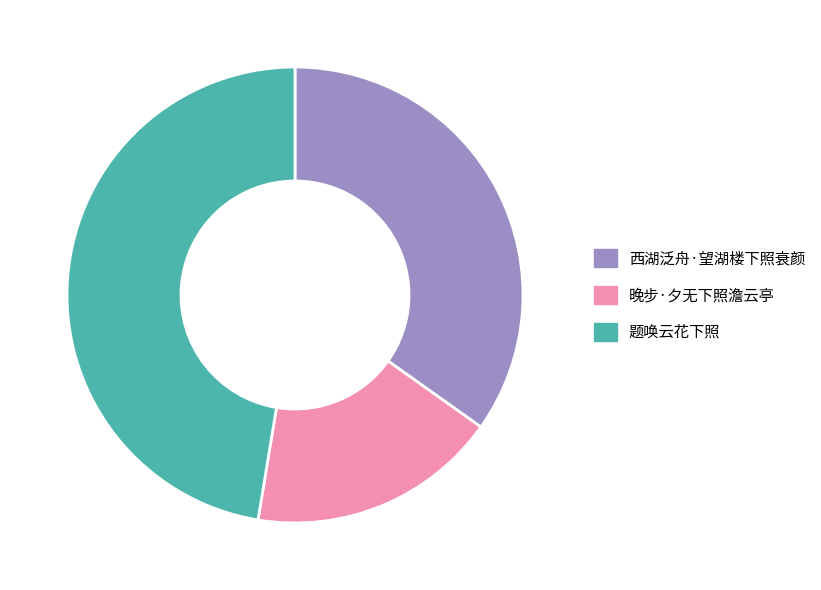

Is there a majority slice in this chart?

No